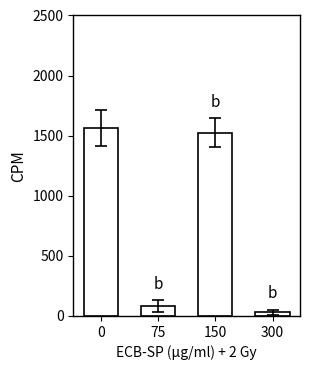

Approximately how many times larger is the value at 150 compared to 75?

18.0